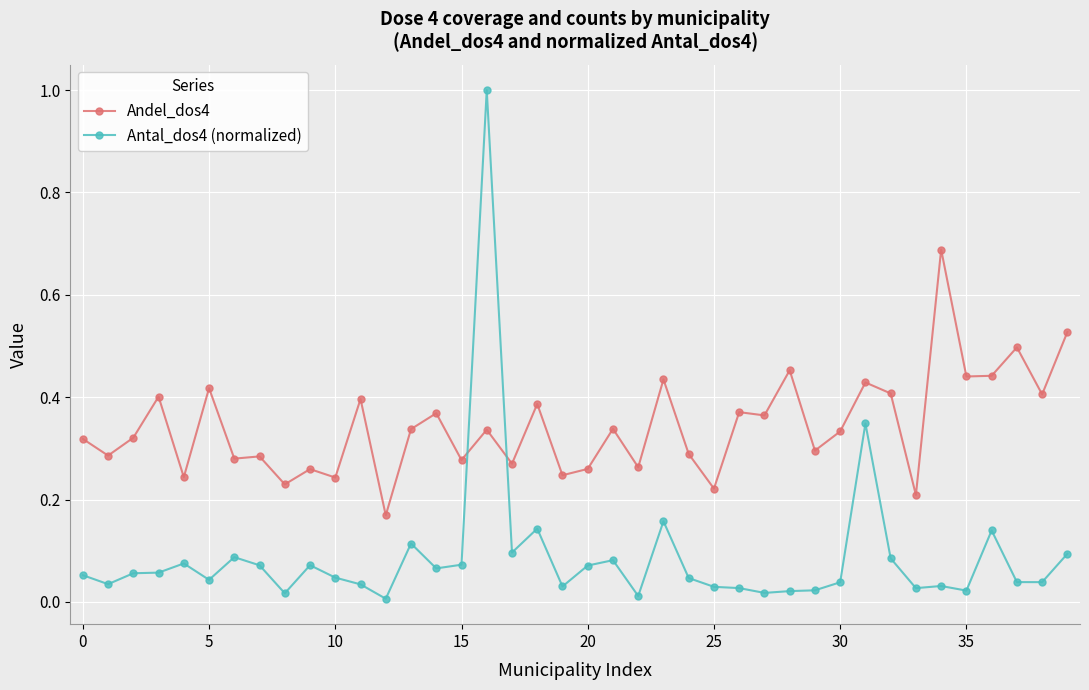

True or false: Antal_dos4 (normalized) has more than 1 points higher than both neighbors.

True